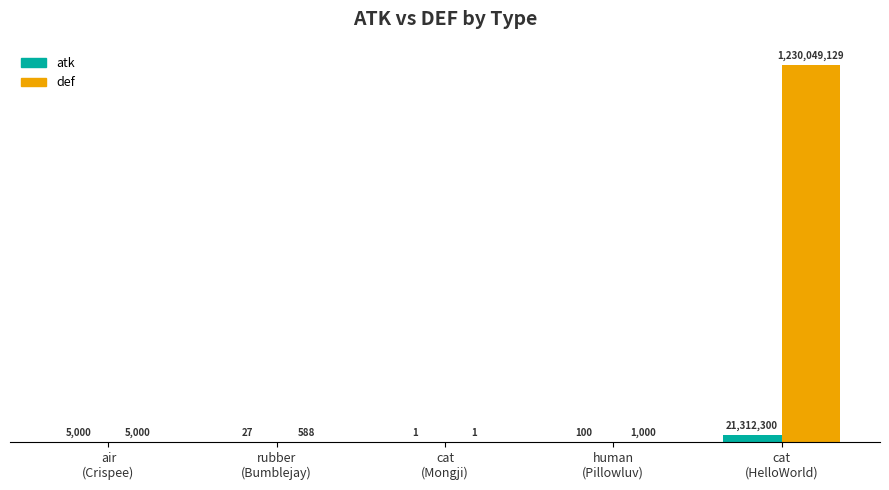

The atk series shows 2043 at air
(Crispee). True or false?

False